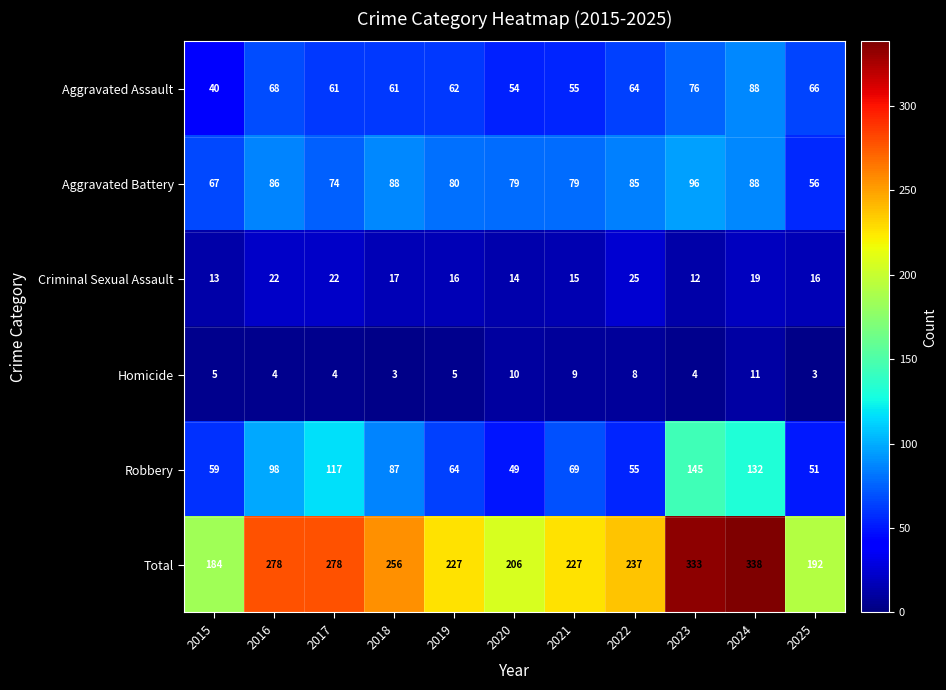

What is the difference between the highest and lowest values at 2016?

274